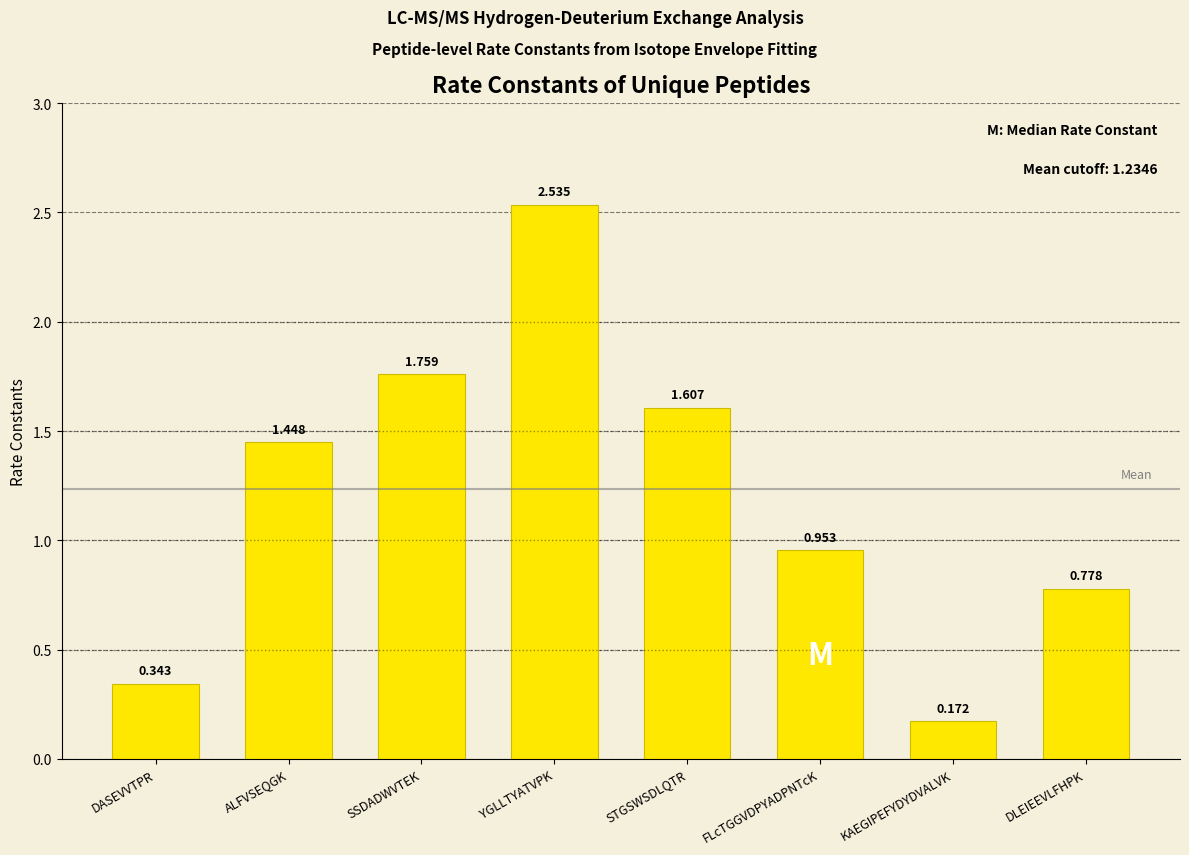

Which category has the highest value across all series?

YGLLTYATVPK